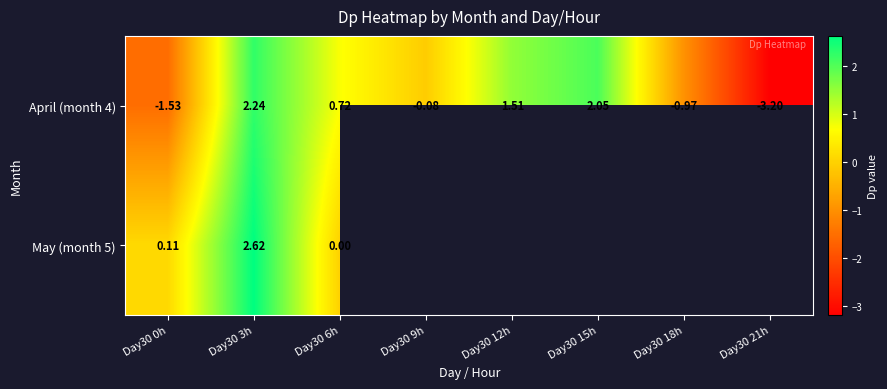

Is the value of April (month 4) at Day30 12h greater than the value of May (month 5) at Day30 18h?

No